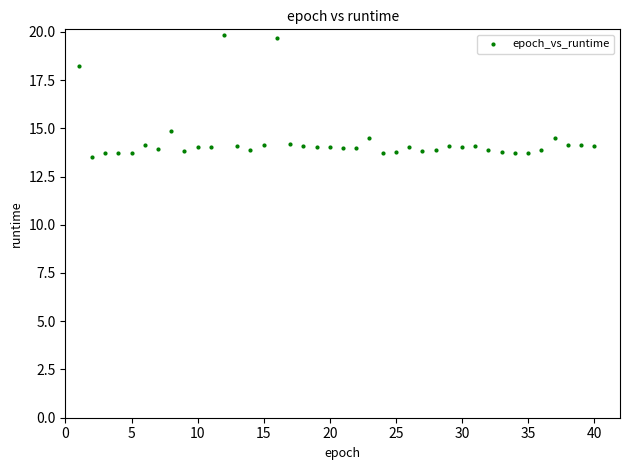

What Y value in the scatter plot is closest to 16?

14.9